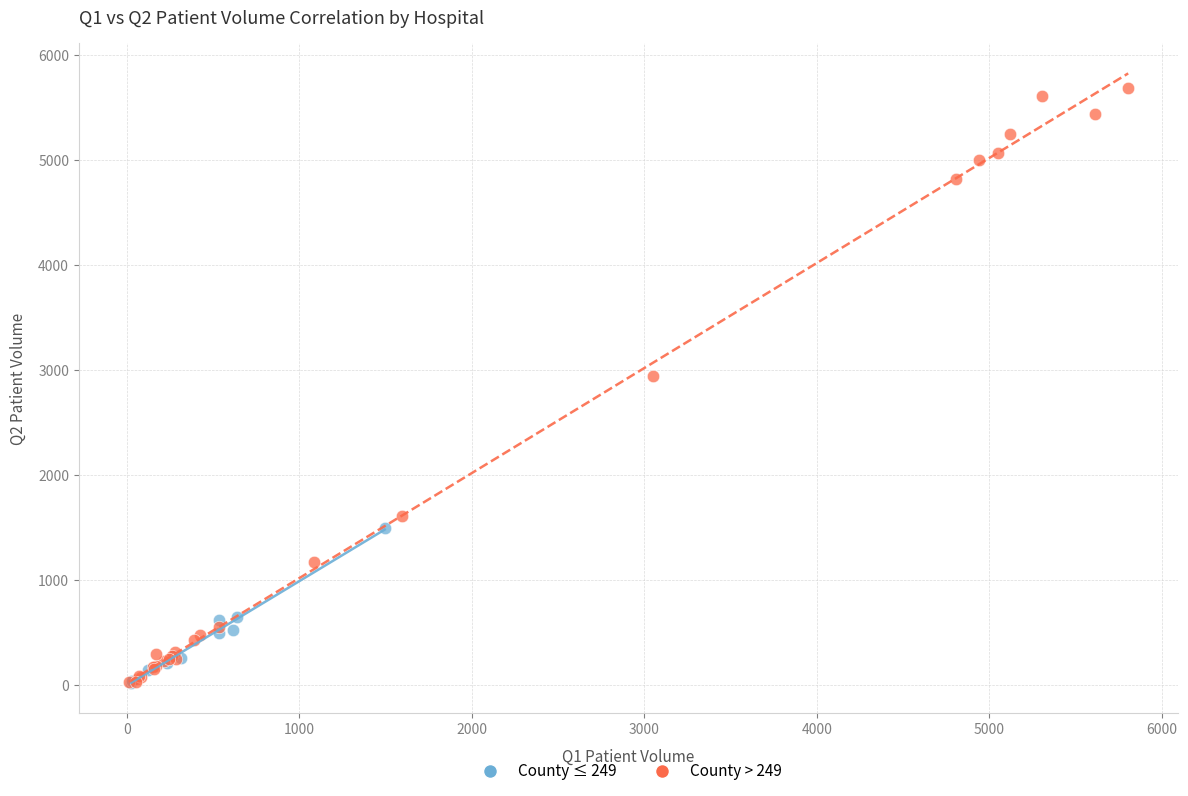

Which series has the widest spread of Y values?

County > 249